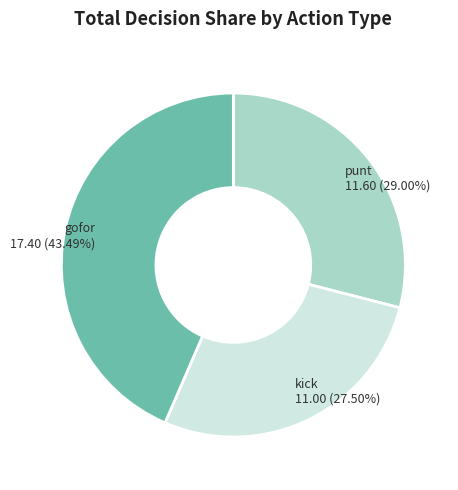

Is there a majority slice in this chart?

No